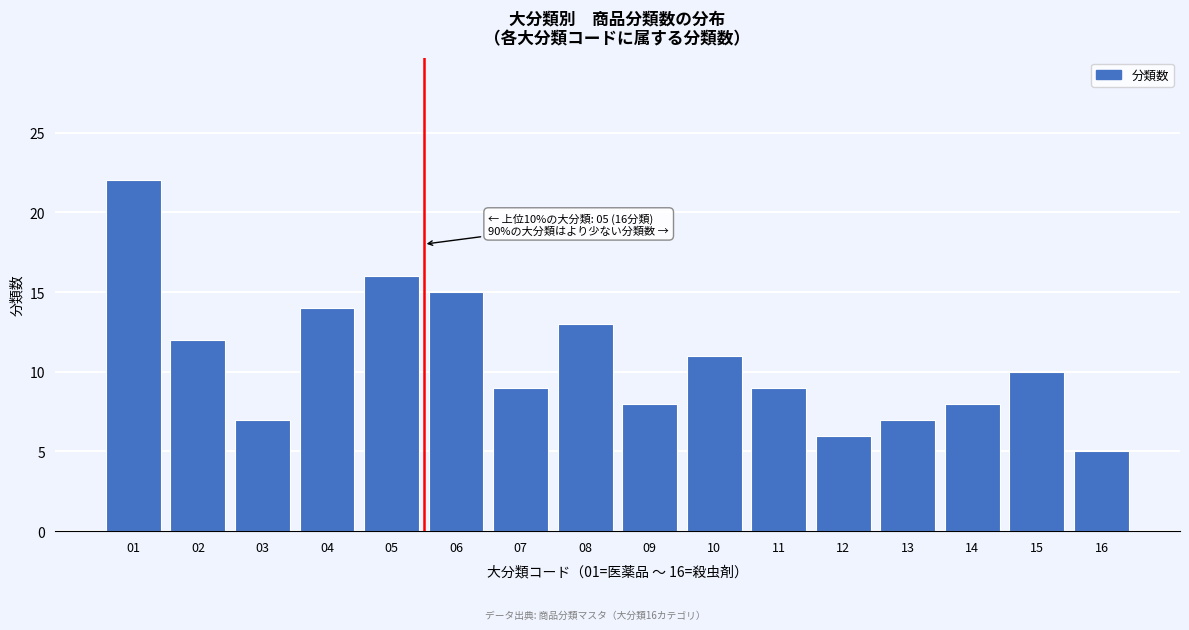

Reading right to left, extract all data points from this chart.

5	10	8	7	6	9	11	8	13	9	15	16	14	7	12	22